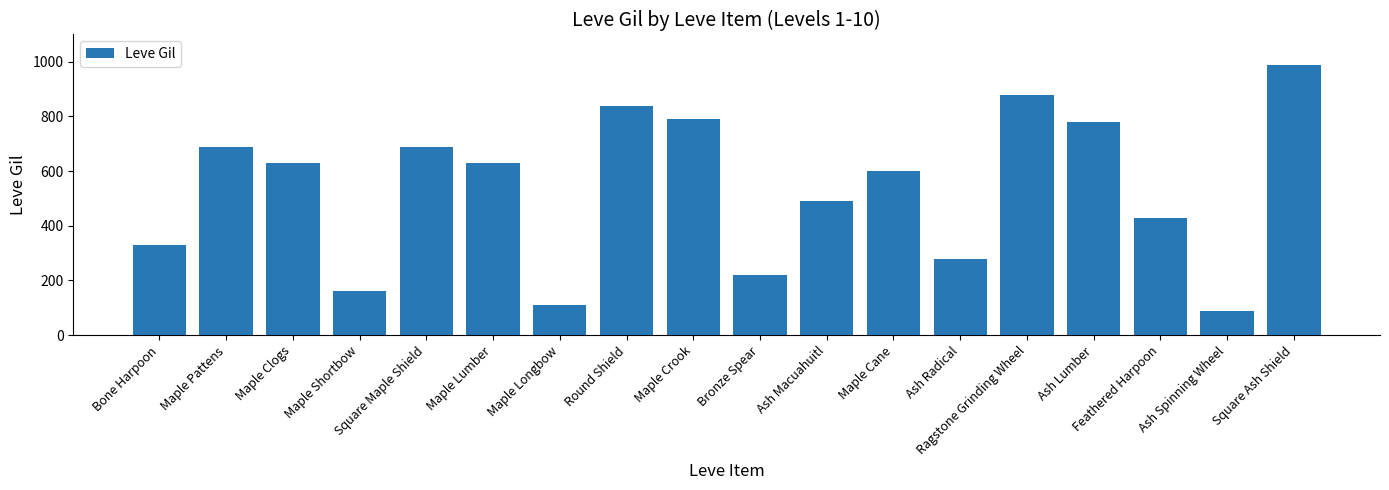

What is the change in value from Maple Cane to Ash Spinning Wheel?

-510